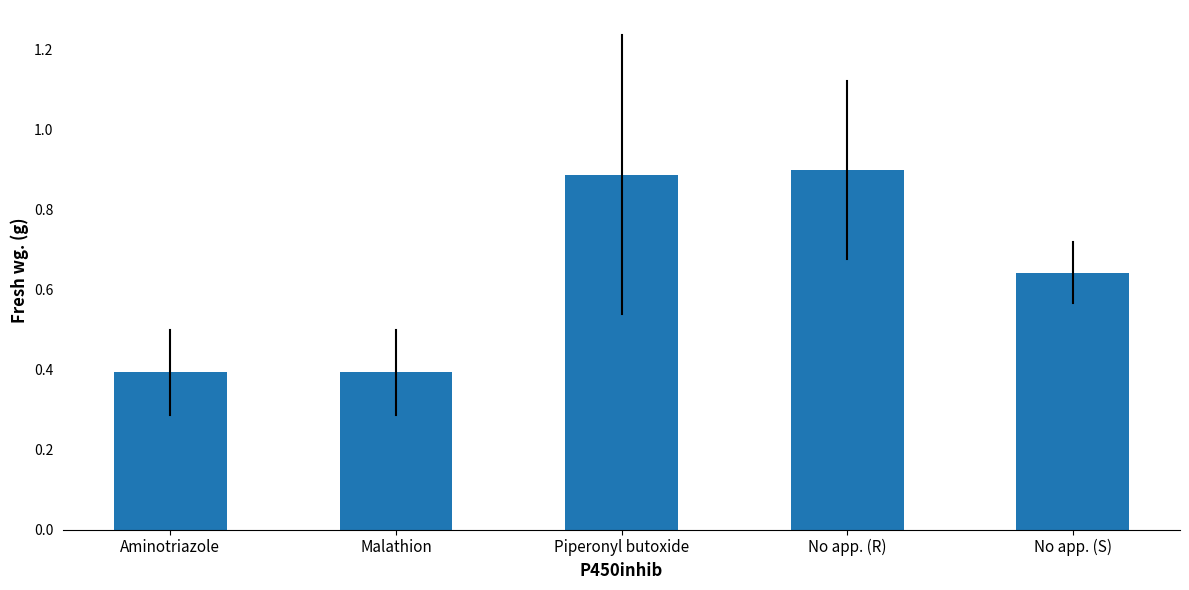

Which has a higher value, No app. (S) or Malathion?

No app. (S)